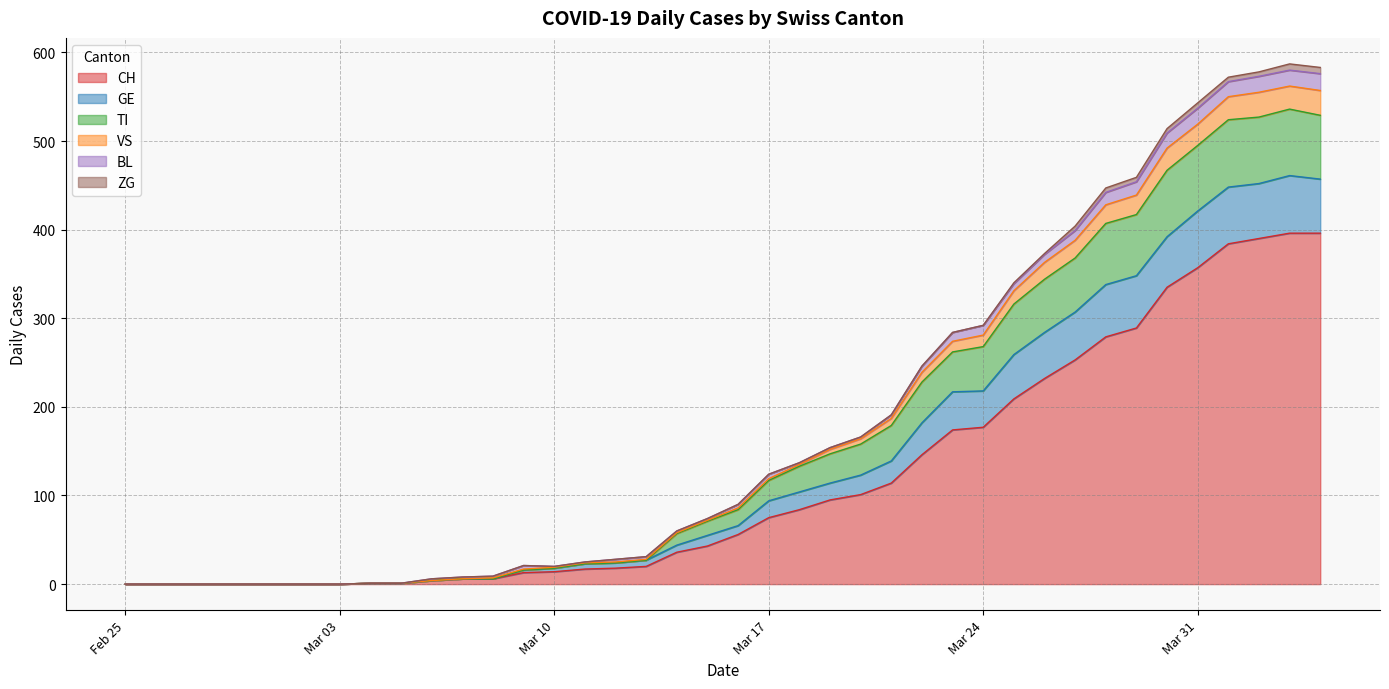

What is the label of the 32nd point from the left?

2020-03-27